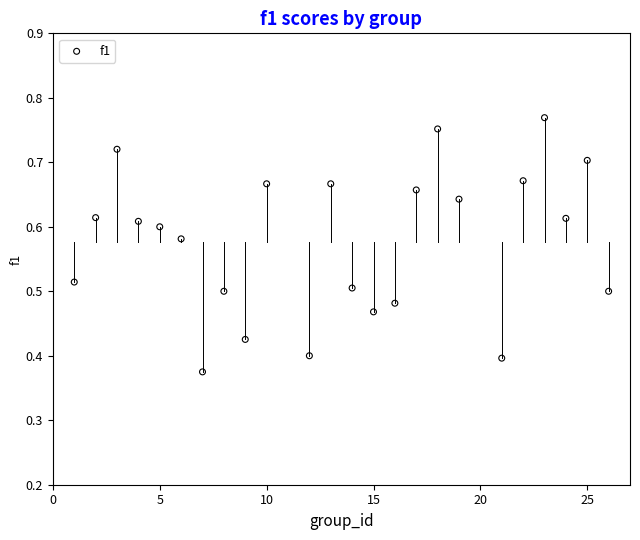

What is the range of X values (max minus min)?

25.0